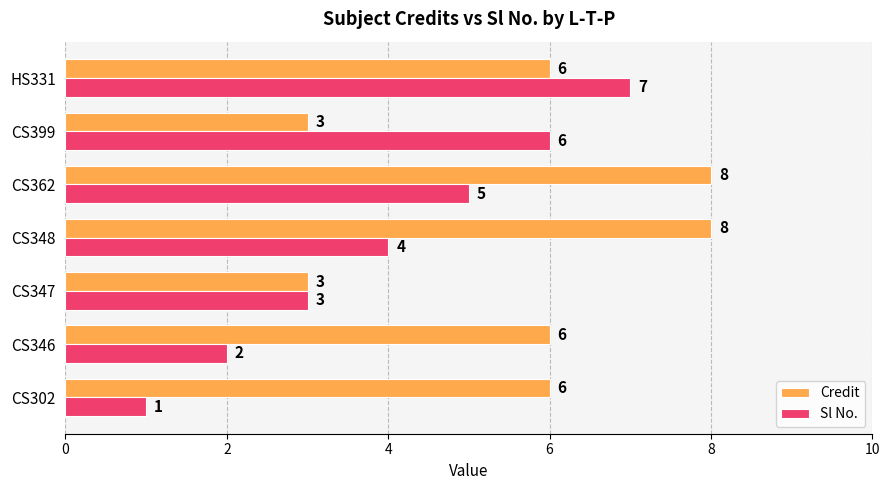

At which category does the chart reach its minimum across all series?

CS302